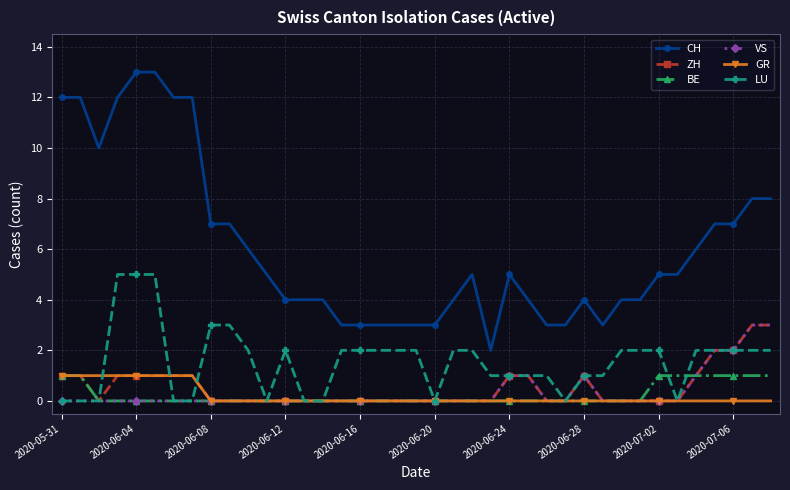

What is the value of the CH point at the 14th from the left?

4